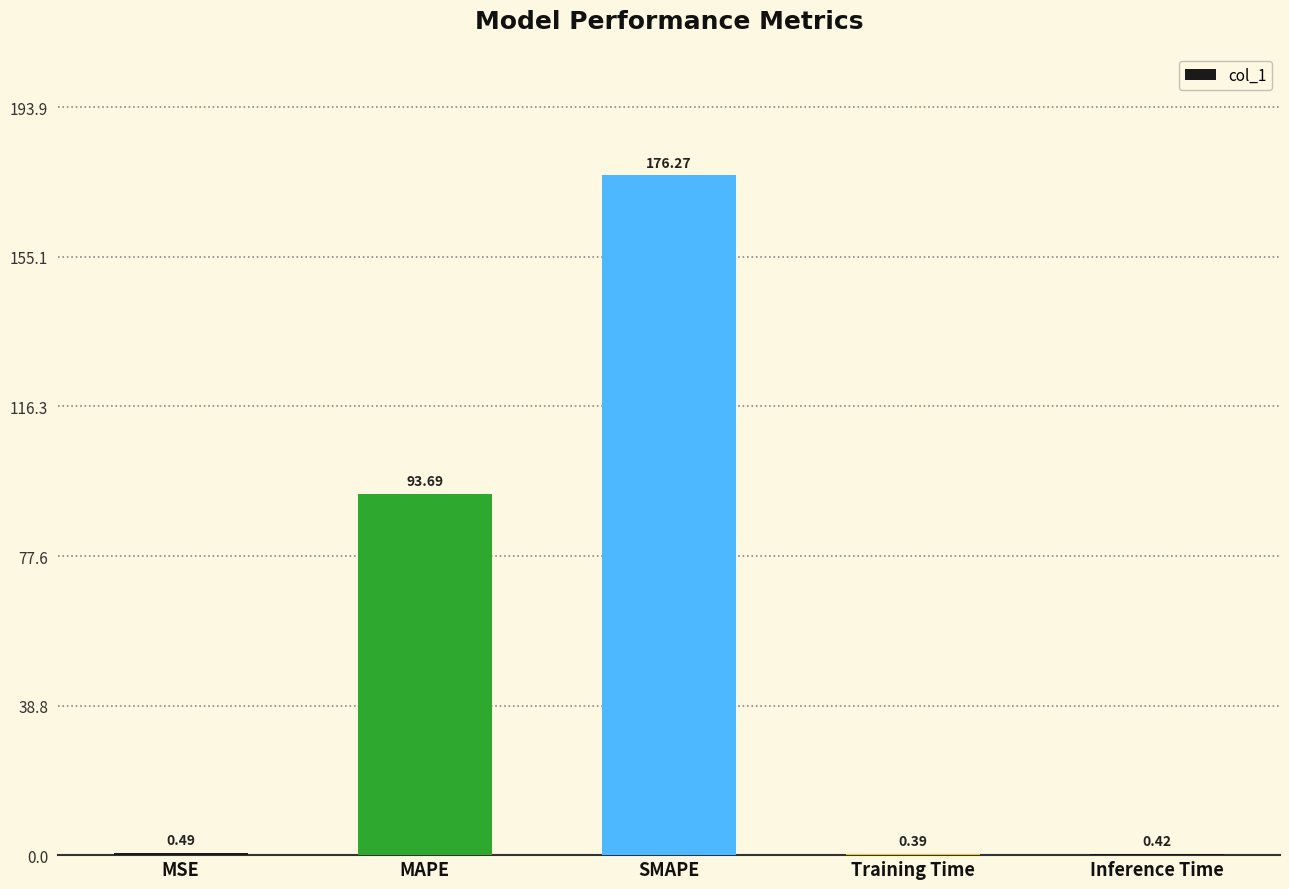

What is the change in value from SMAPE to Inference Time?

-175.9